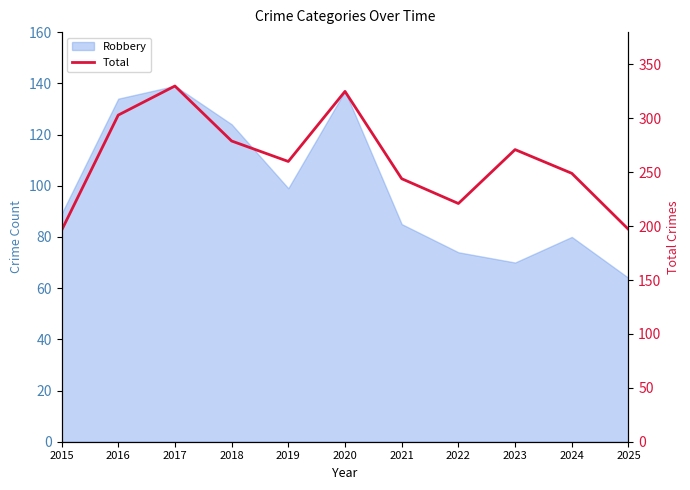

True or false: the data shows 271 at 2023.

True